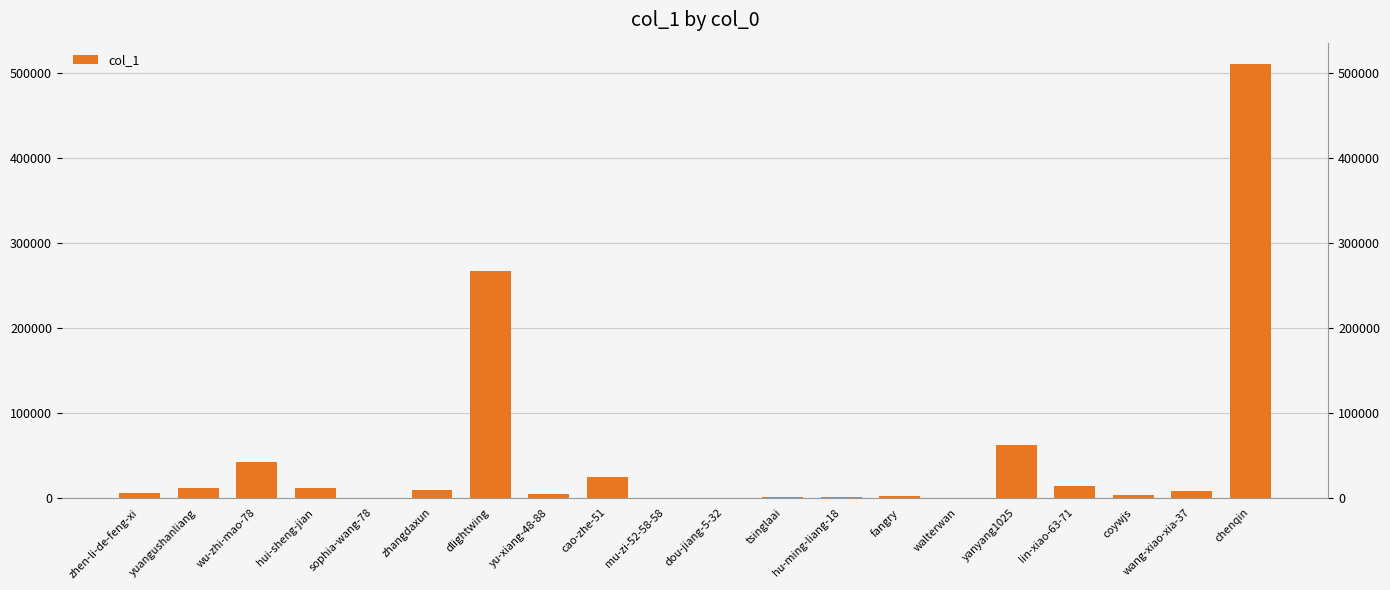

The chart shows a value of 39117 at cao-zhe-51. True or false?

False